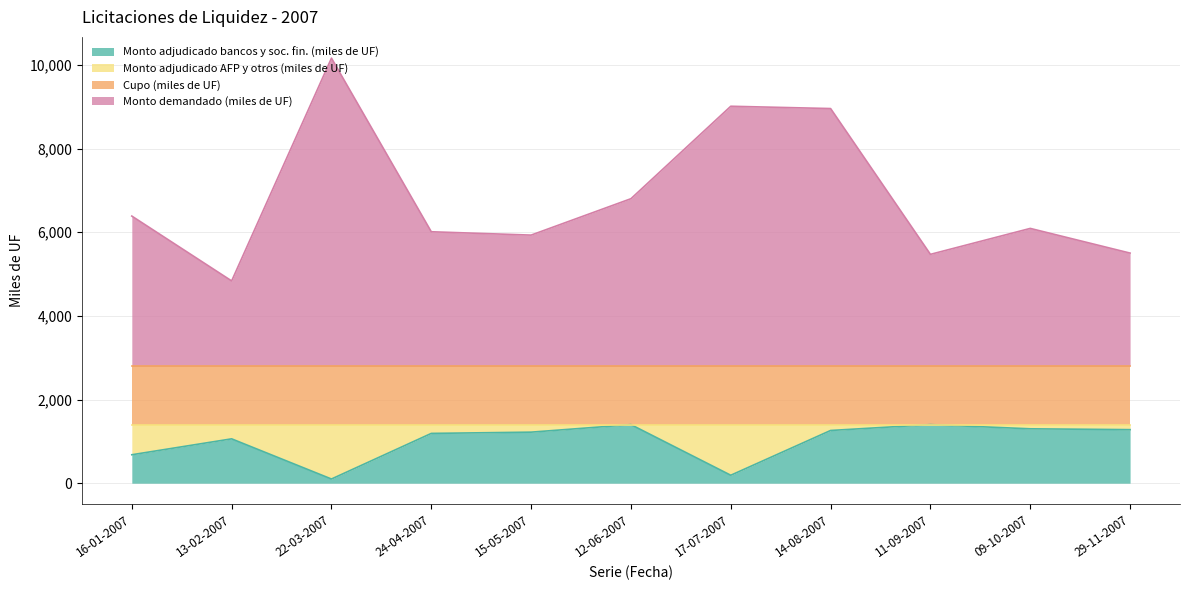

What is the label of the 10th point from the left?

09-10-2007